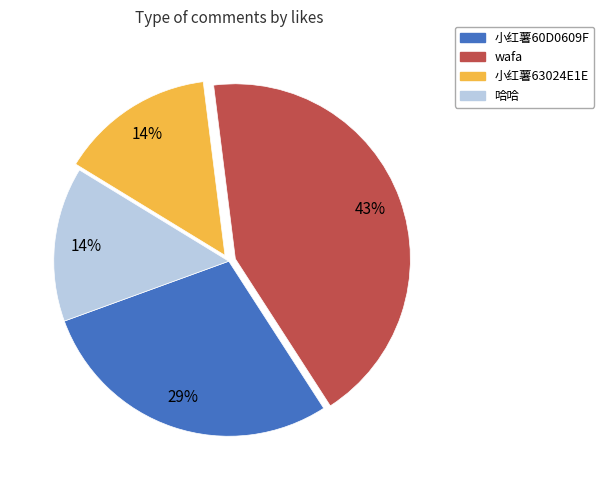

To the nearest percent, what is the difference between the largest and smallest slice percentages?

29%